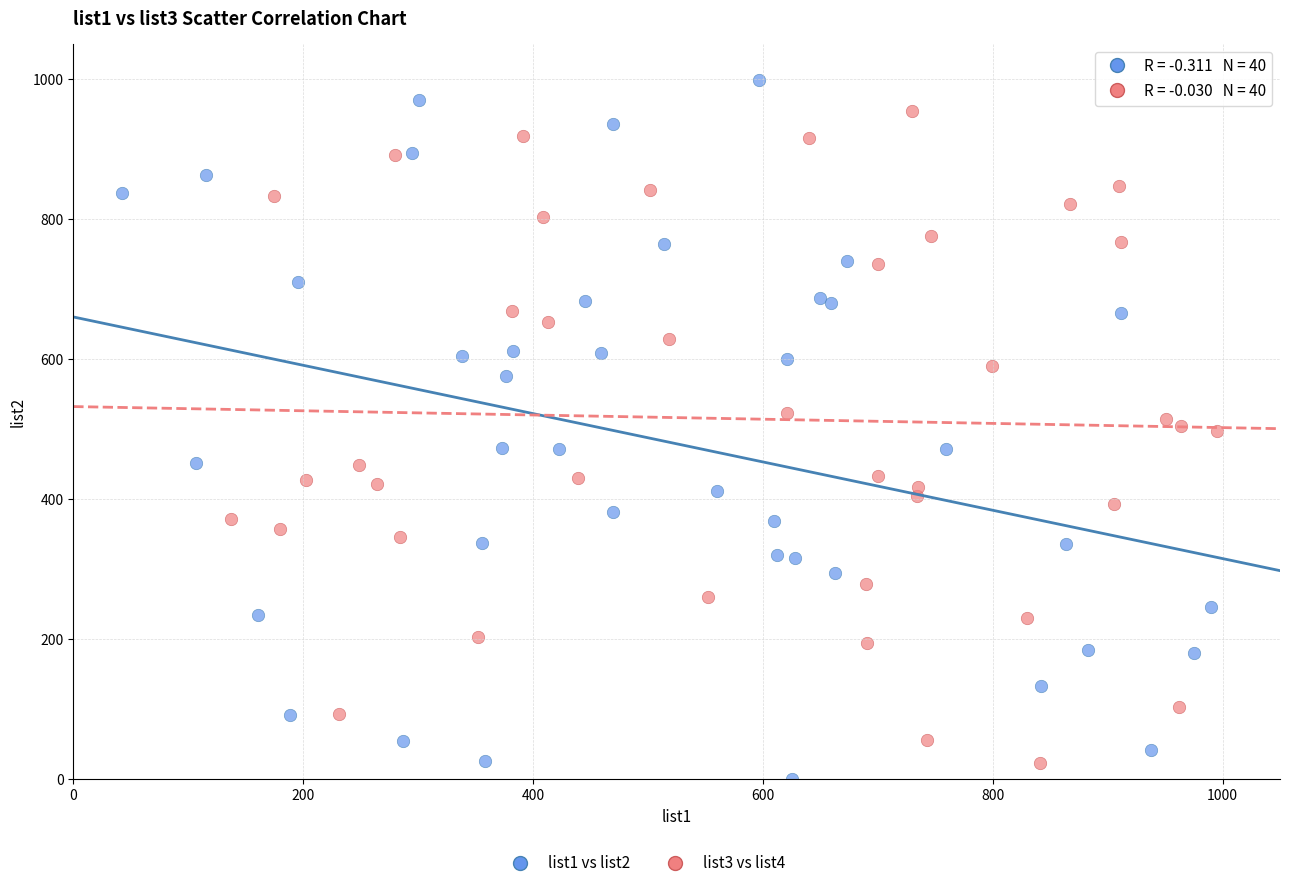

Which series has the widest spread of Y values?

list1 vs list2